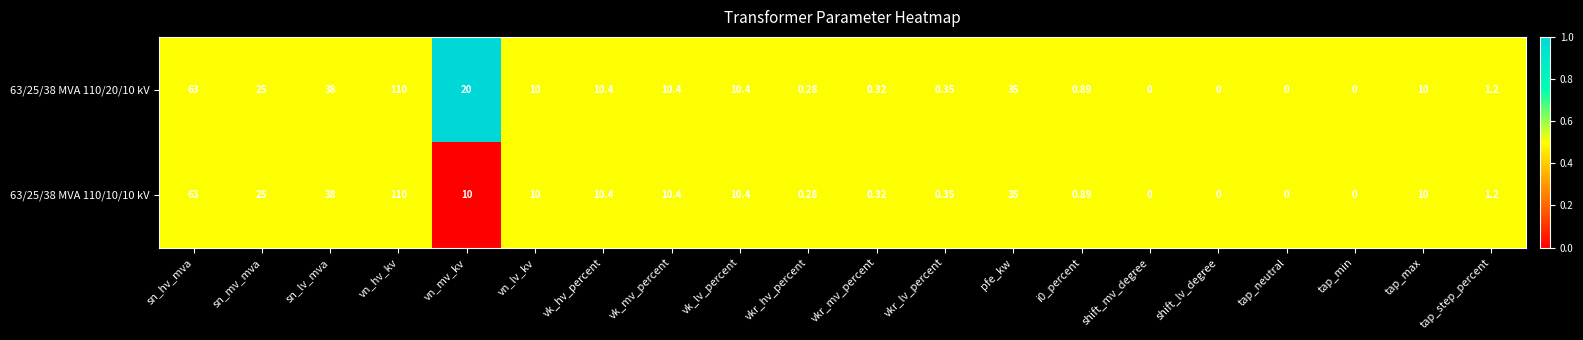

Is the value of 63/25/38 MVA 110/20/10 kV at tap_step_percent greater than the value of 63/25/38 MVA 110/10/10 kV at tap_neutral?

Yes